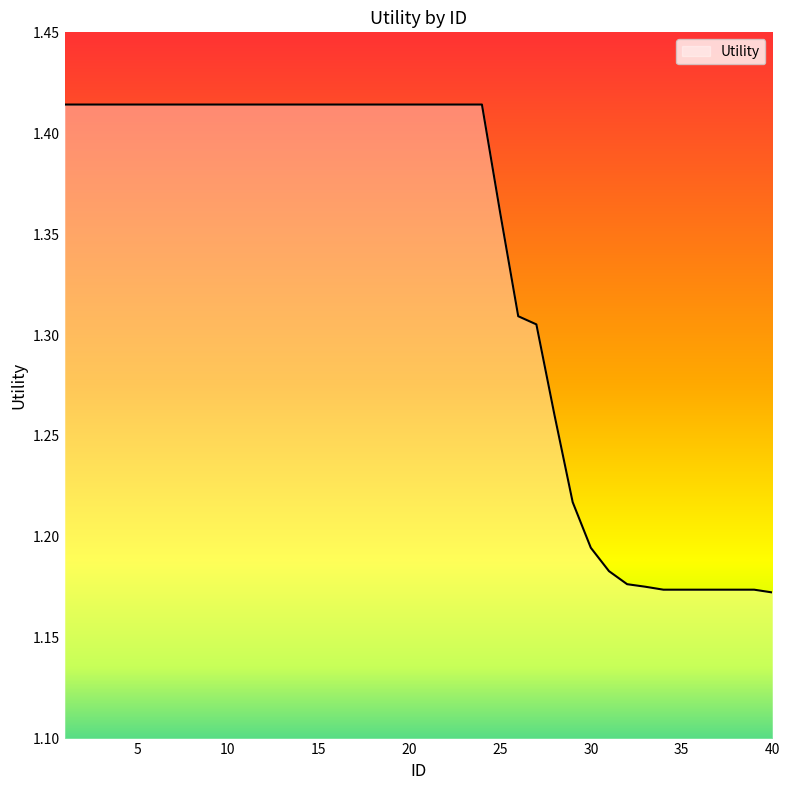

How many lines are shown in the chart?

1